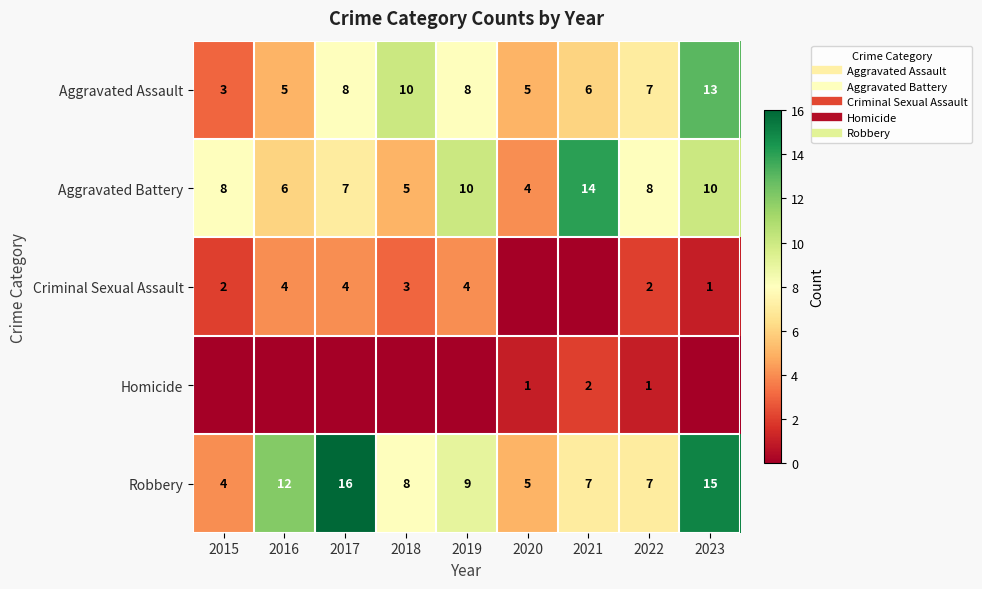

At which label is Aggravated Battery closest to 9?

2015